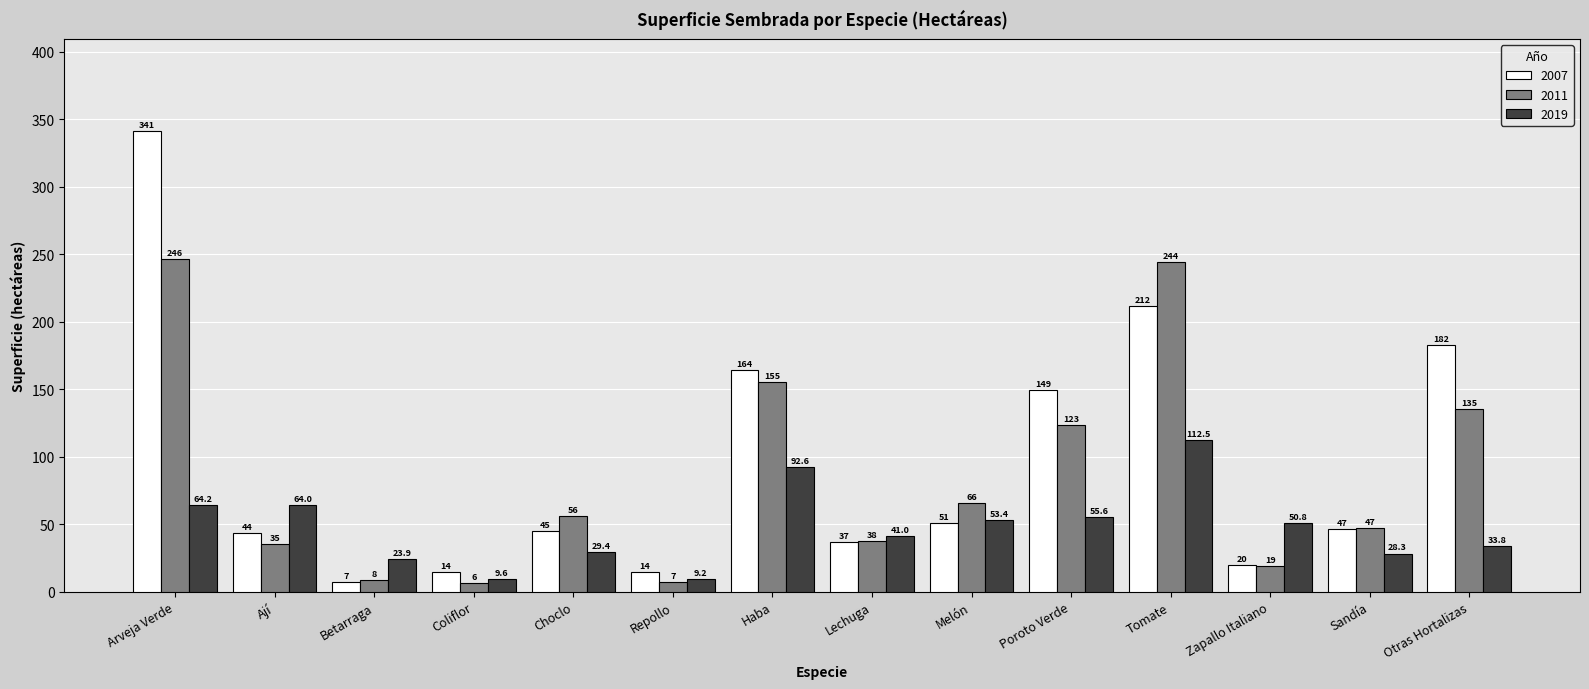

What is the spread (max minus min) of values at Choclo?

26.9